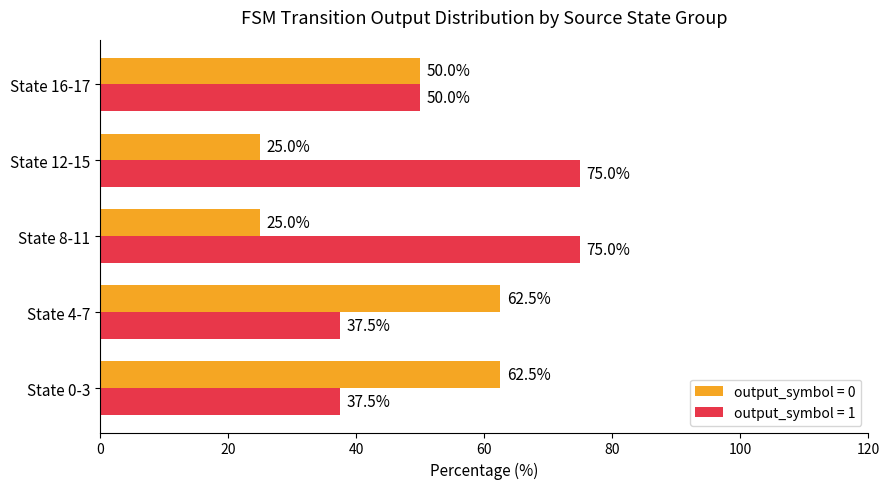

What is the difference between the second highest and second lowest values in the output_symbol = 1 series?

37.5